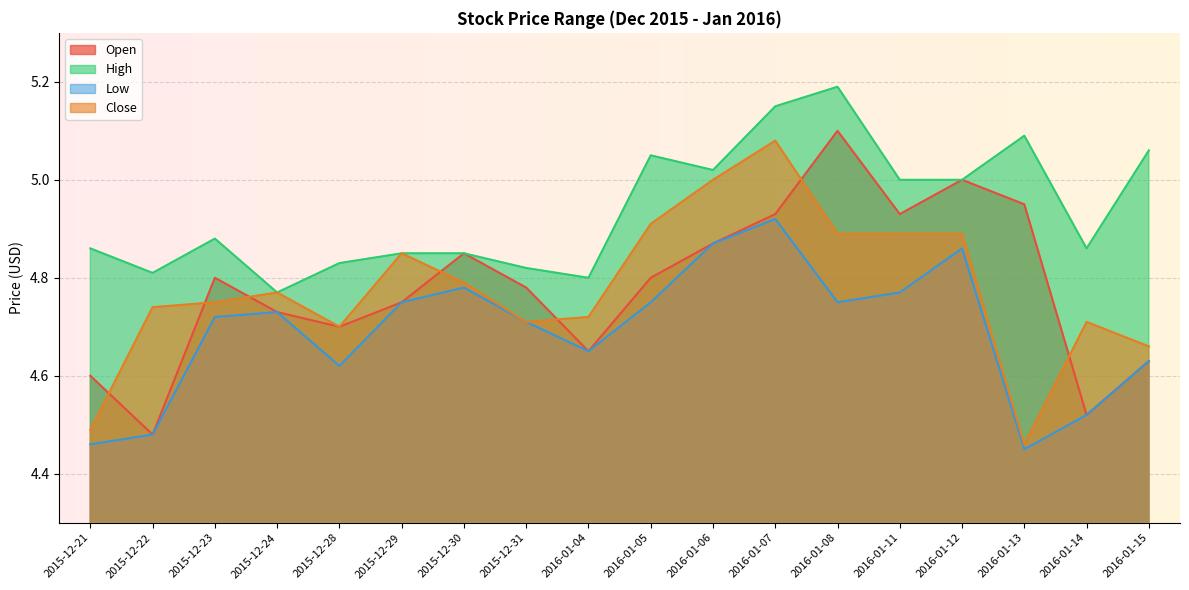

What is the greatest value displayed?

5.2